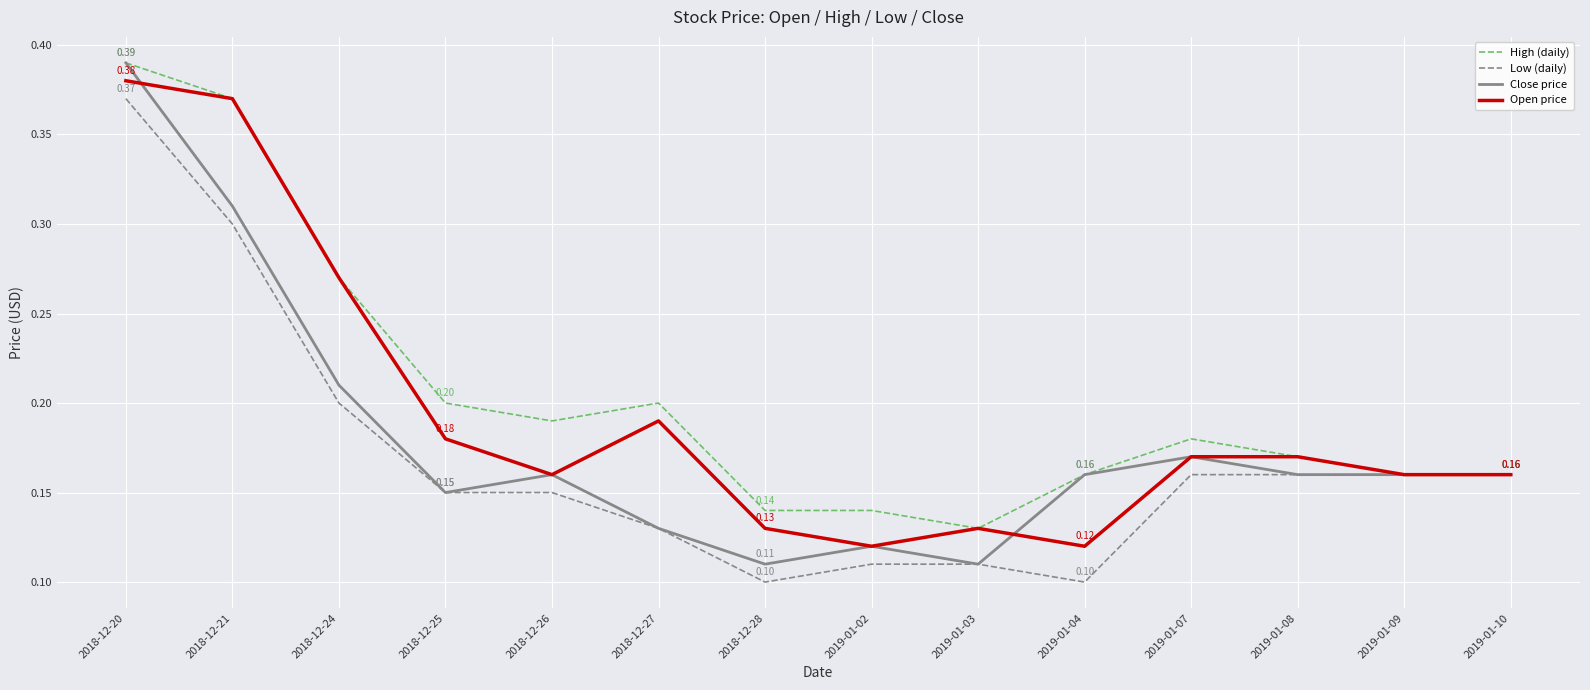

Is it true that Open price equals 0.2 at 2018-12-21?

False